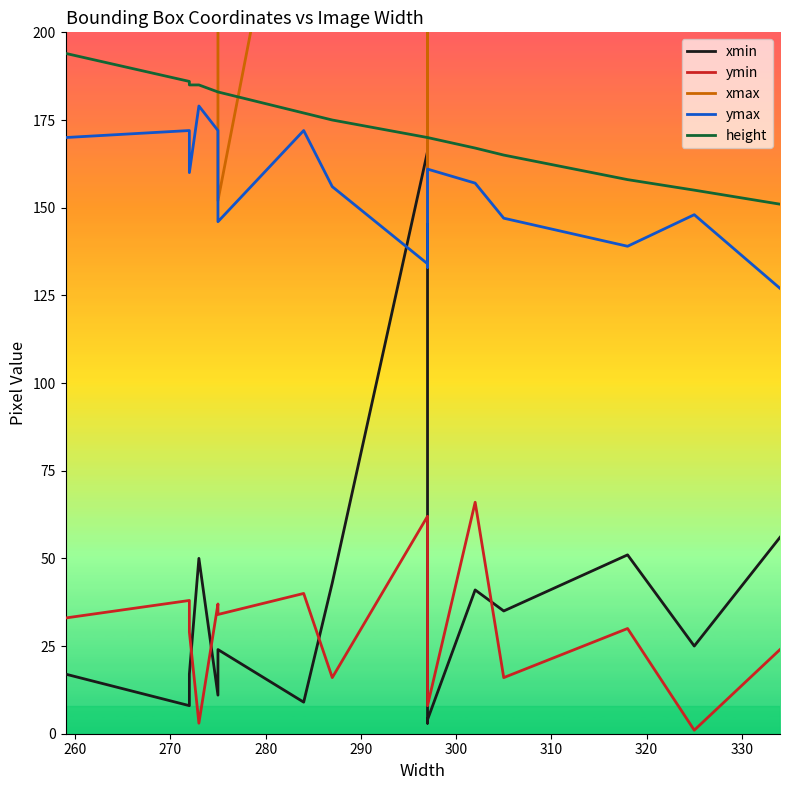

How many values in the xmax series are below 270?

7